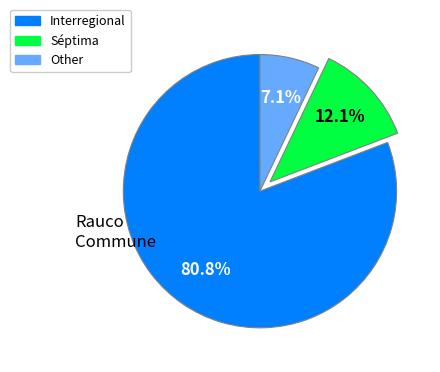

Combined, do Other and Interregional account for over 50%?

Yes